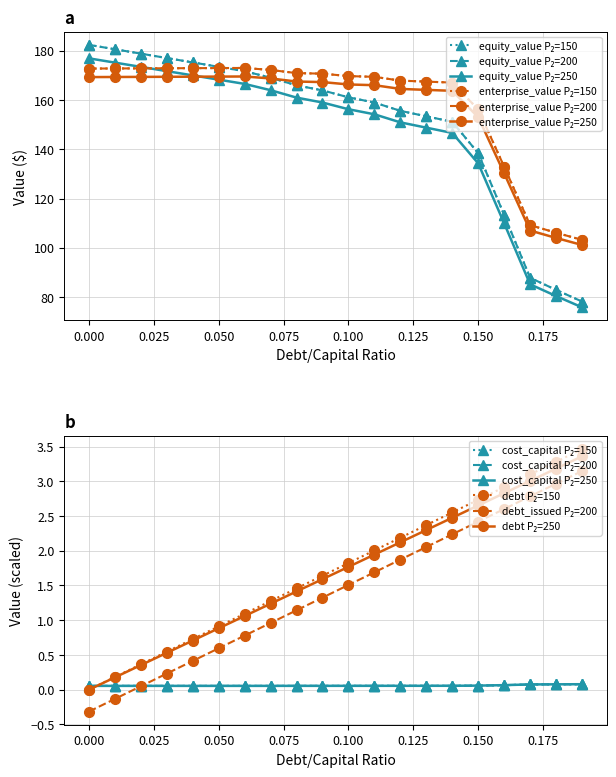

At how many categories does at least one series exceed 45?

20